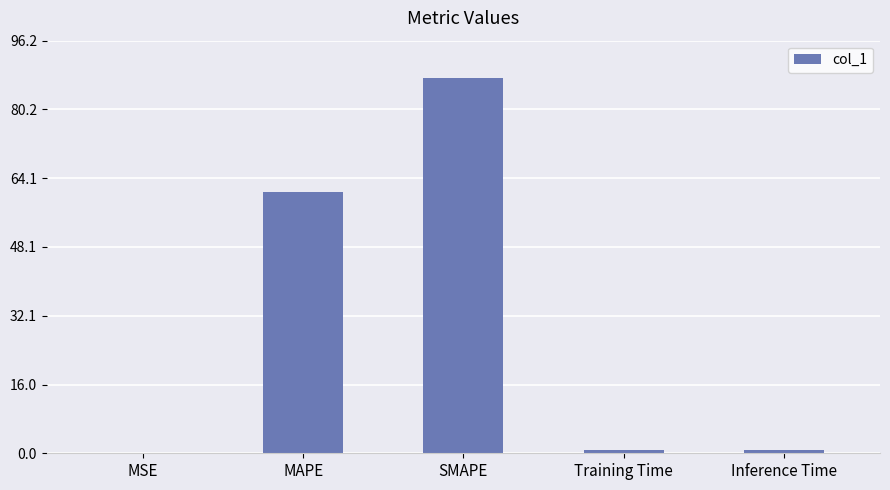

How many categories are shown in the chart?

5